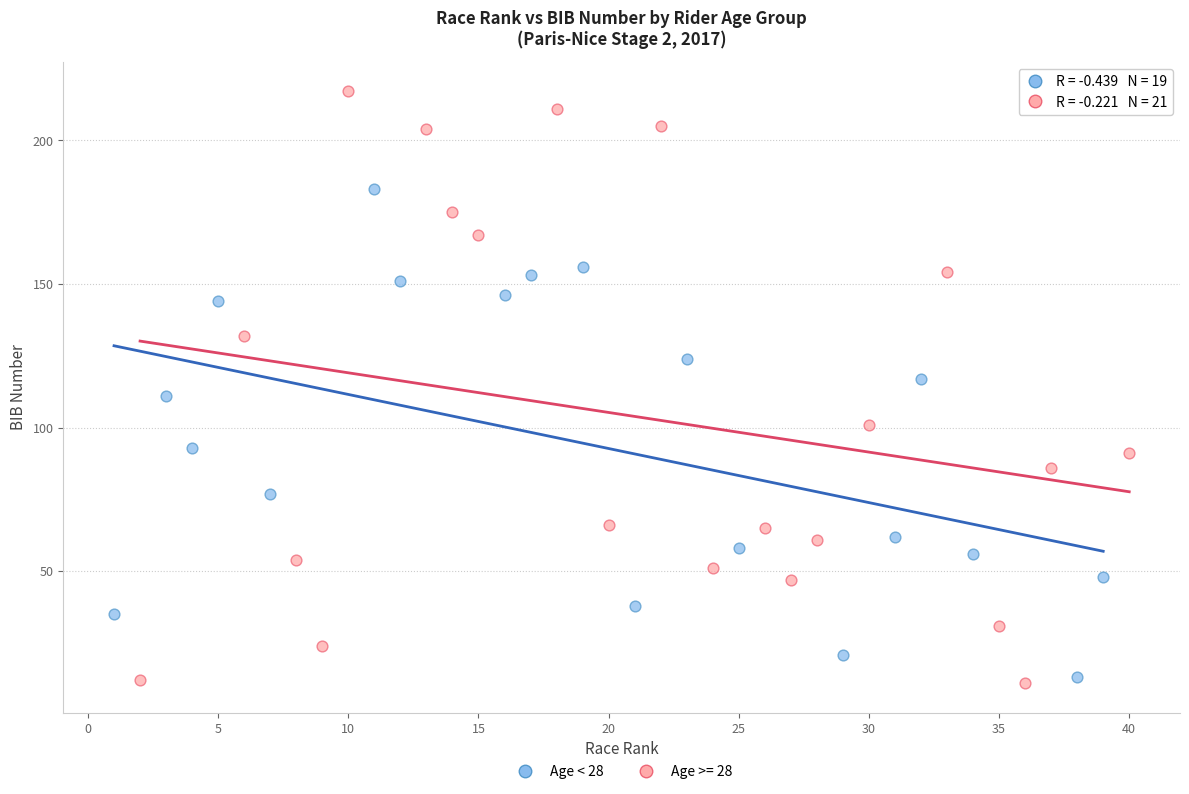

Which series has the widest spread of Y values?

Age >= 28